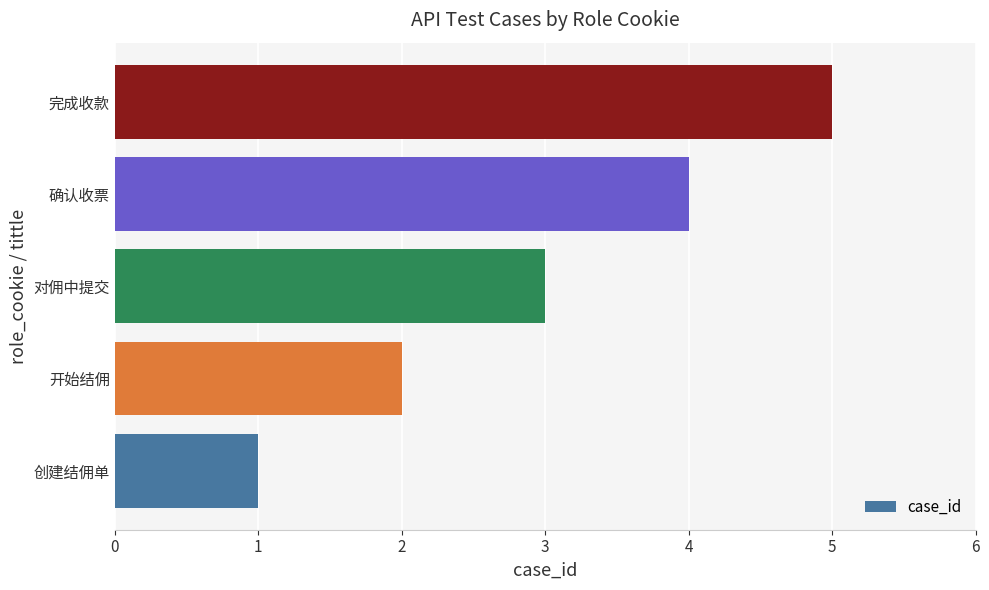

What is the greatest value displayed?

5